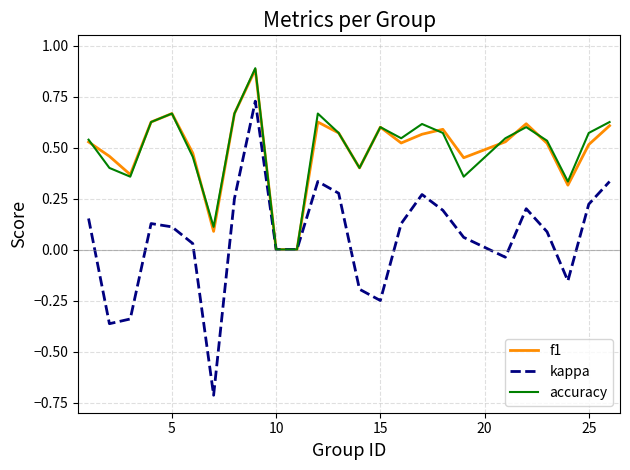

What is the highest value of the accuracy series?

0.9